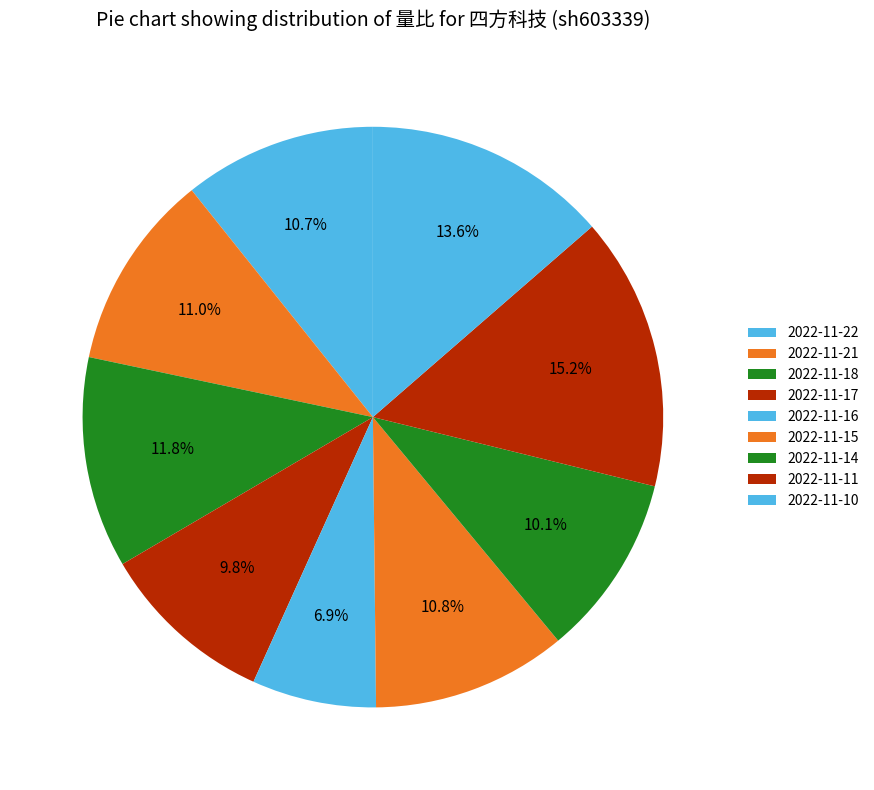

Count the number of slices in the pie.

9